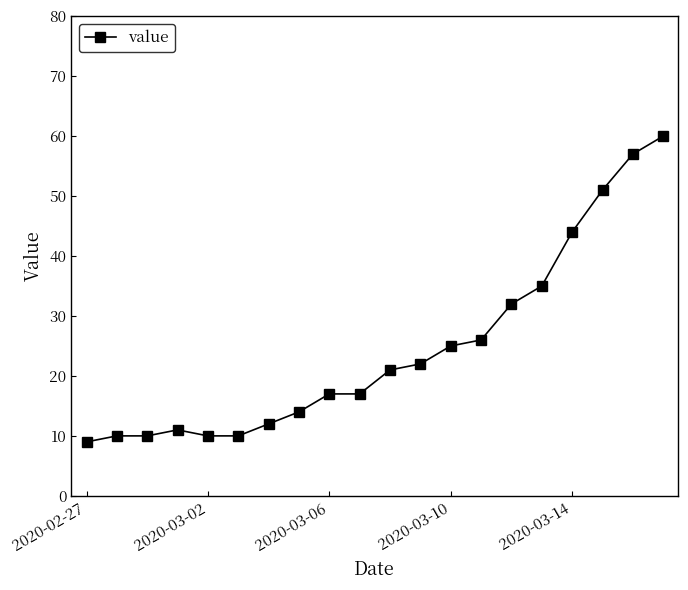

What is the maximum value shown in the chart?

60